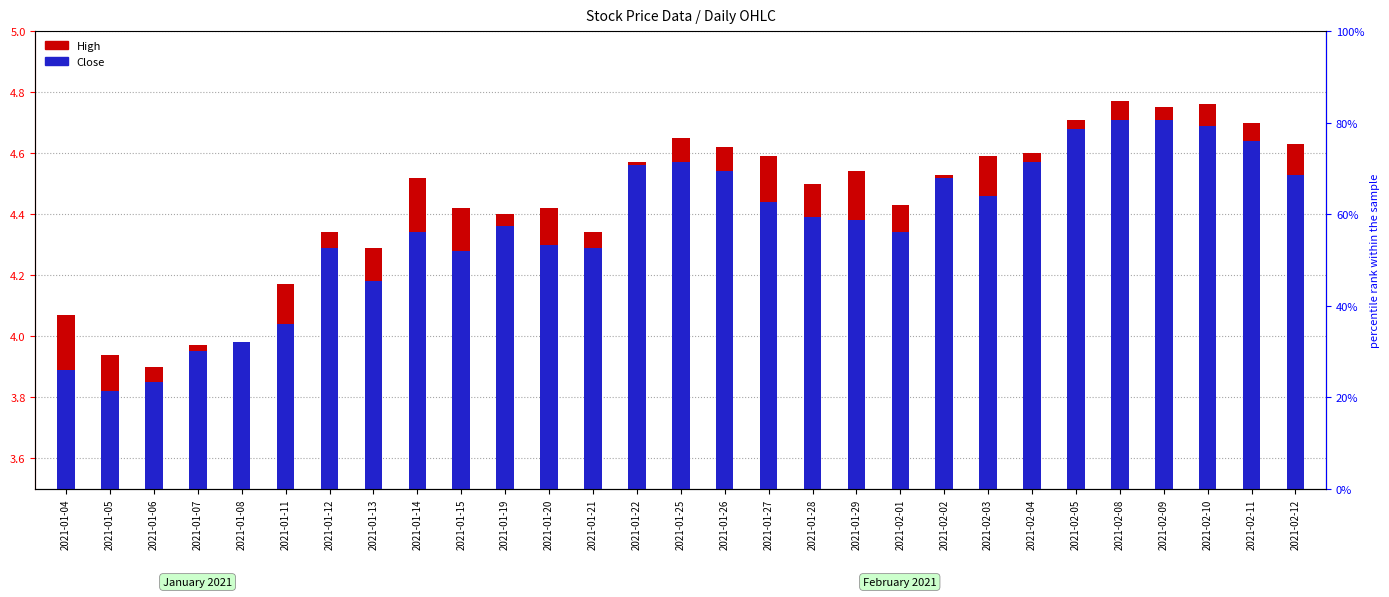

What is the minimum value shown in the chart?

3.8